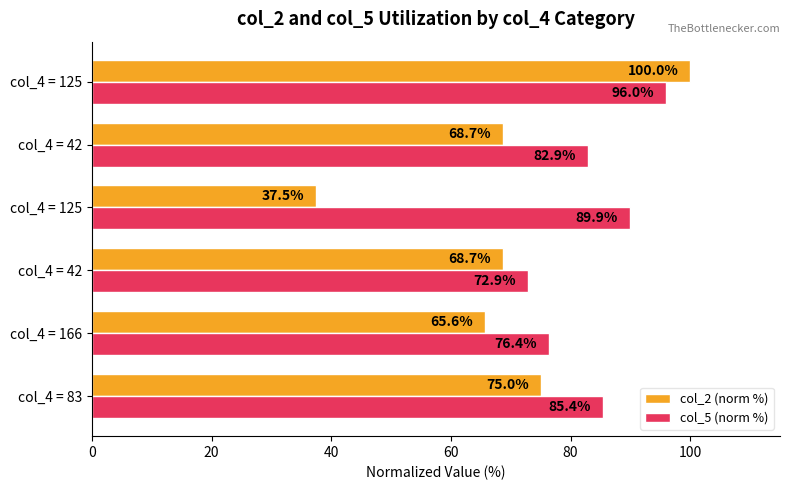

What are all the series names shown in the legend?

col_2 (norm %), col_5 (norm %)